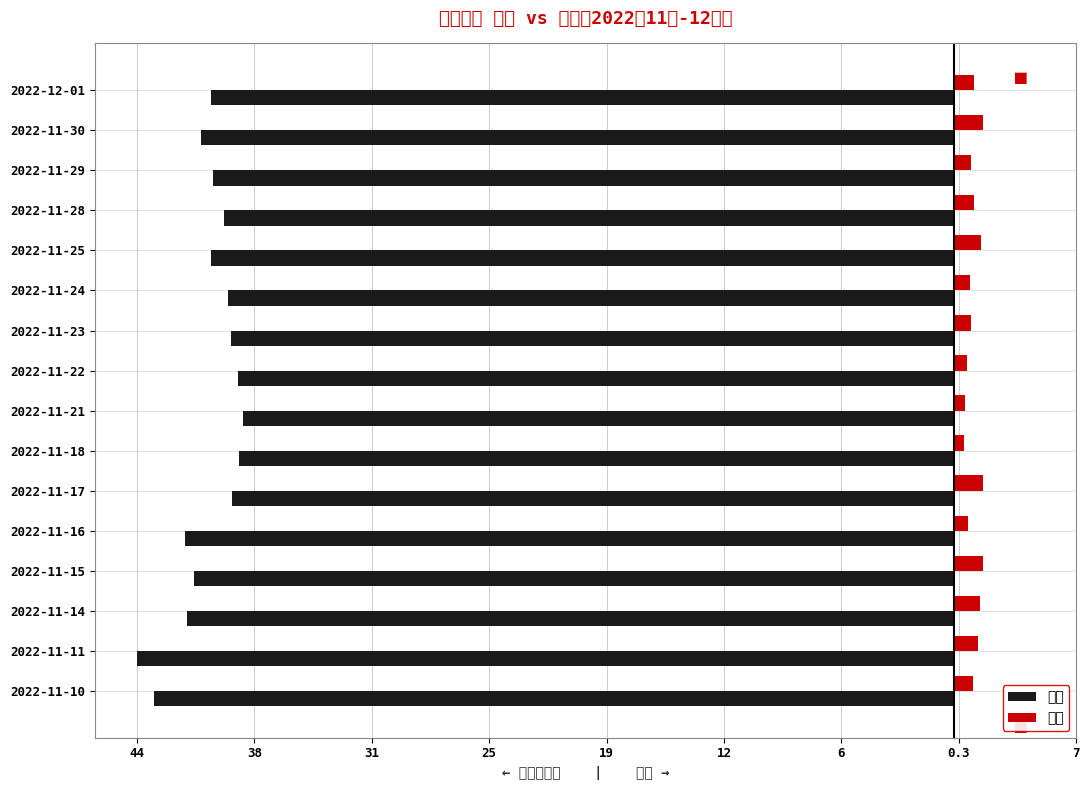

What is the difference between the maximum and minimum values in the 量比 series?

1.0